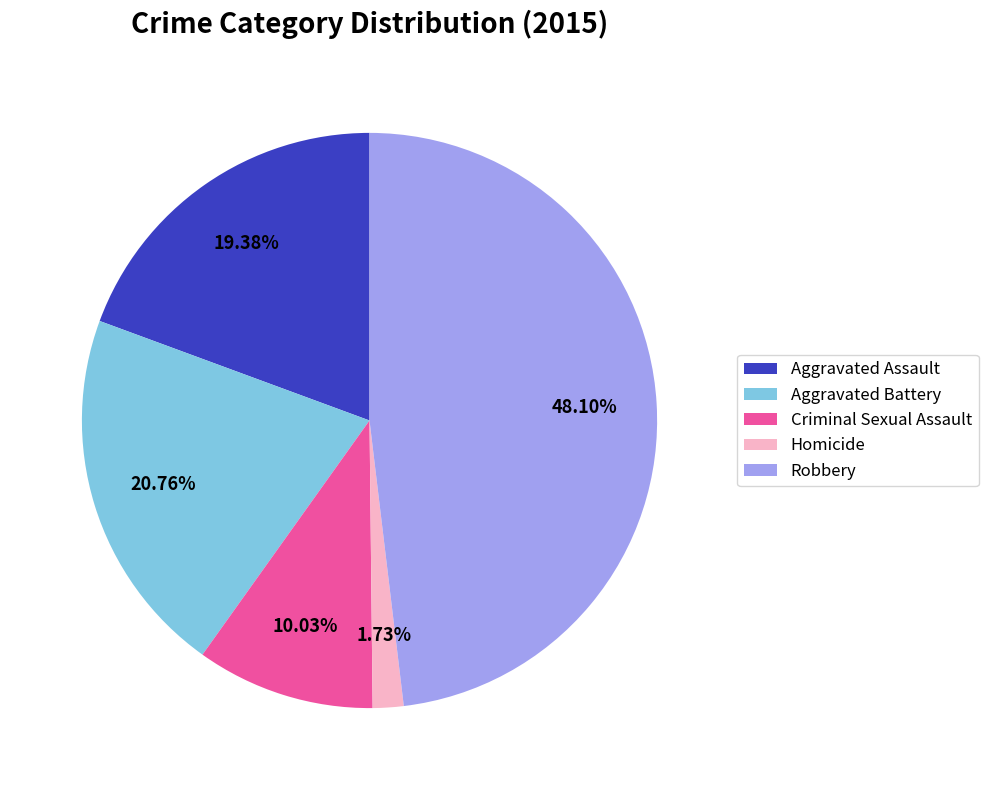

How many segments does this pie chart have?

5